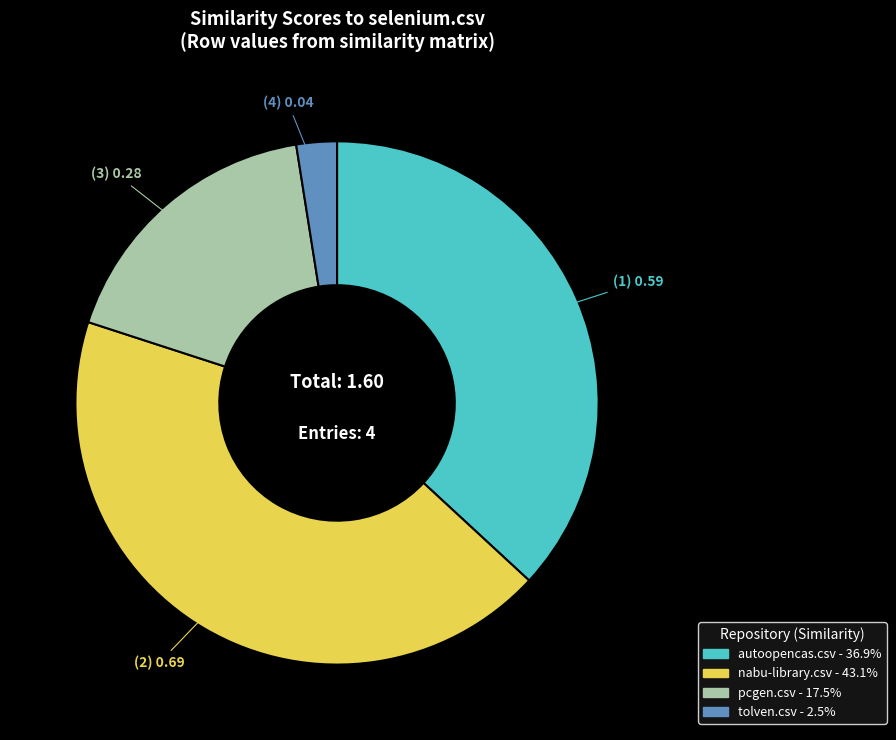

Is there a majority slice in this chart?

No